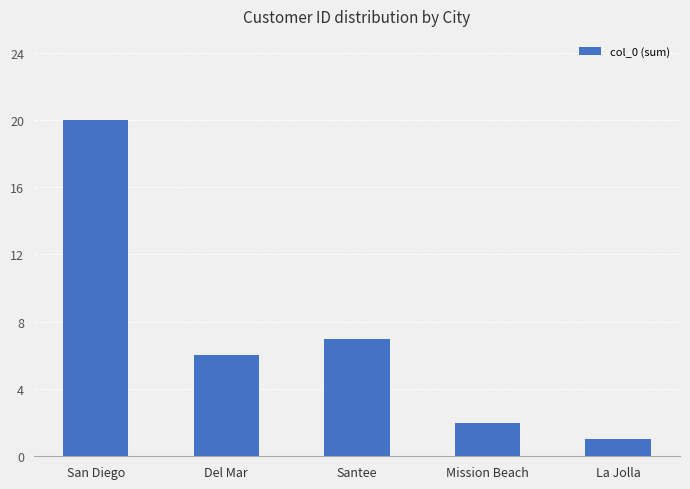

How many distinct data groups are displayed?

1